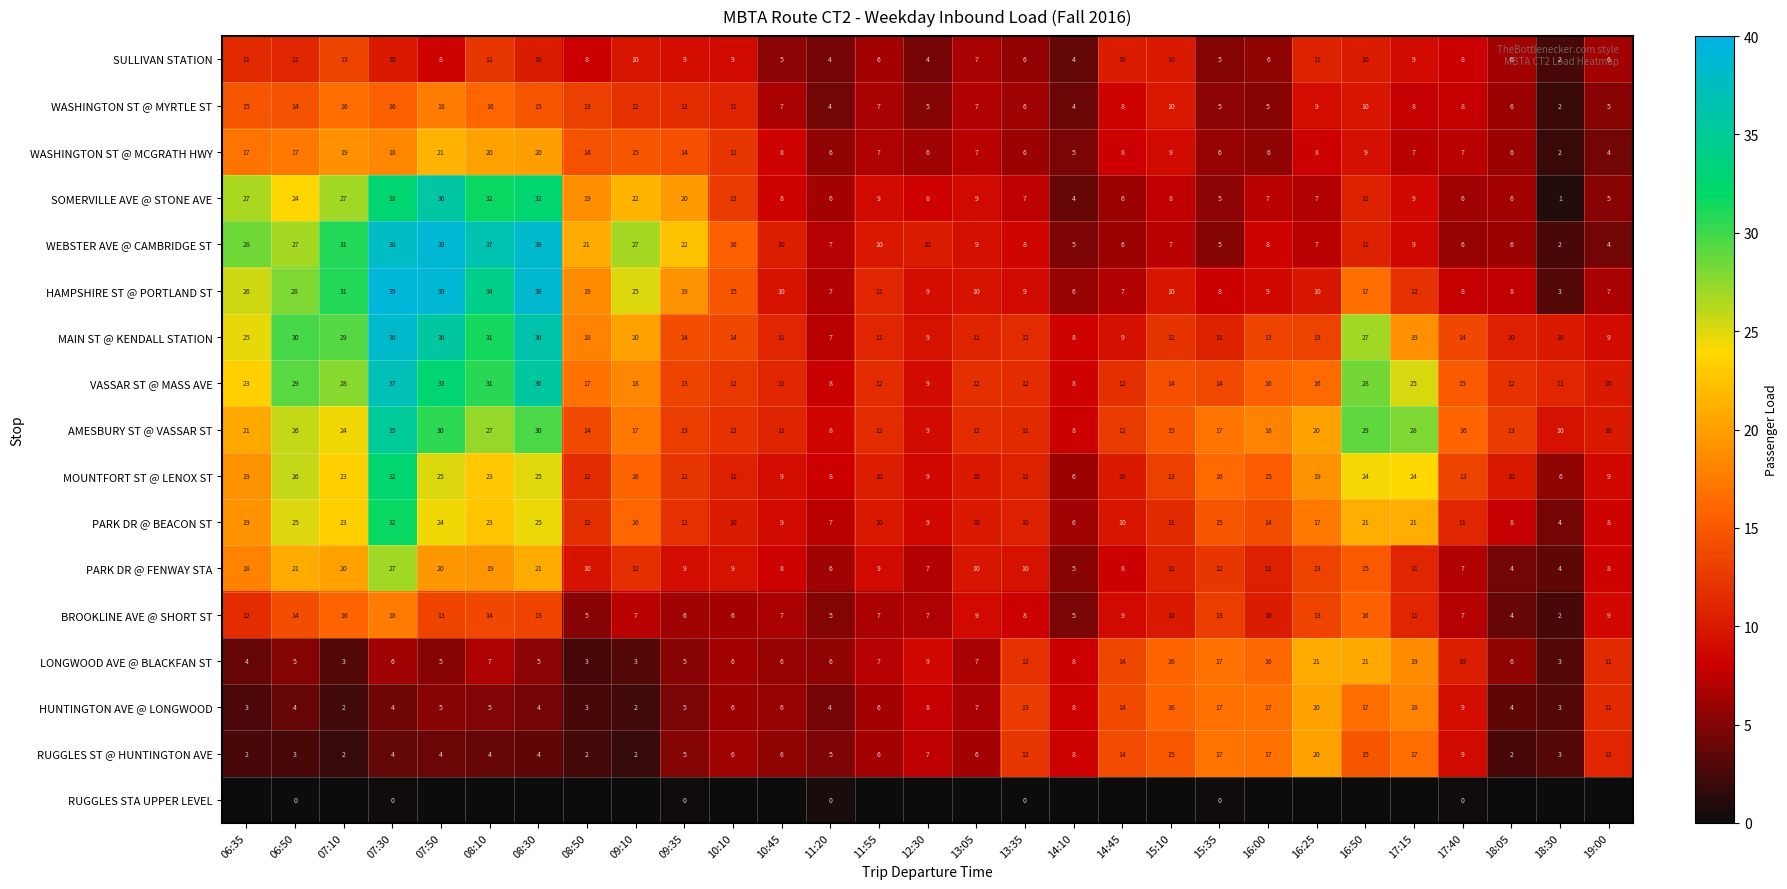

What is the average value of the RUGGLES ST @ HUNTINGTON AVE series?

8